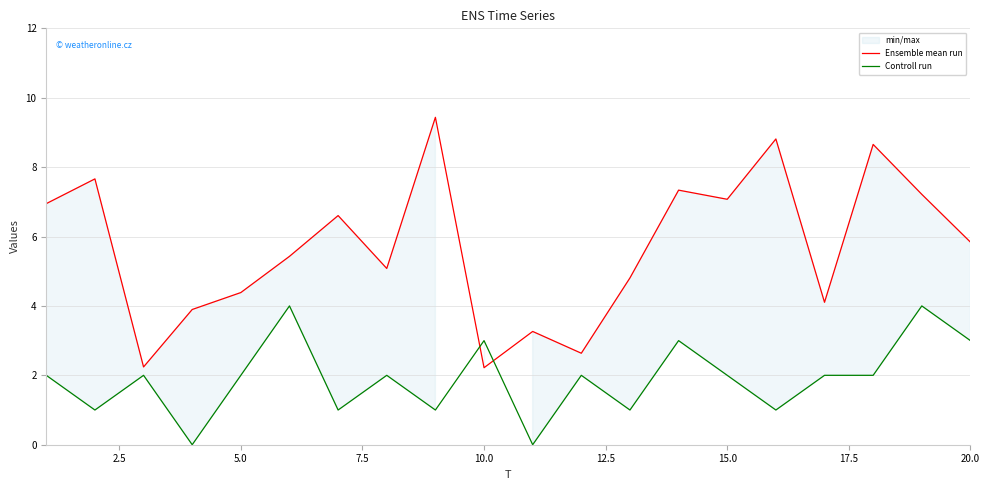

What is the lowest value of the Ensemble mean run series?

2.2